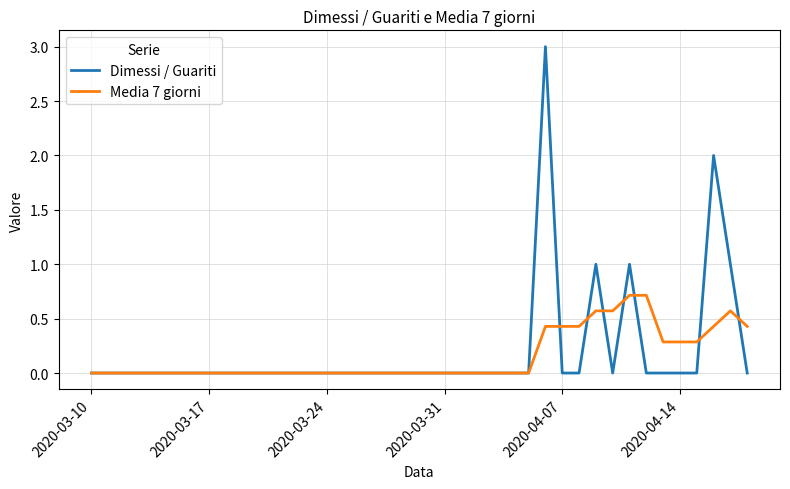

What is the highest value of the Dimessi / Guariti series?

3.0